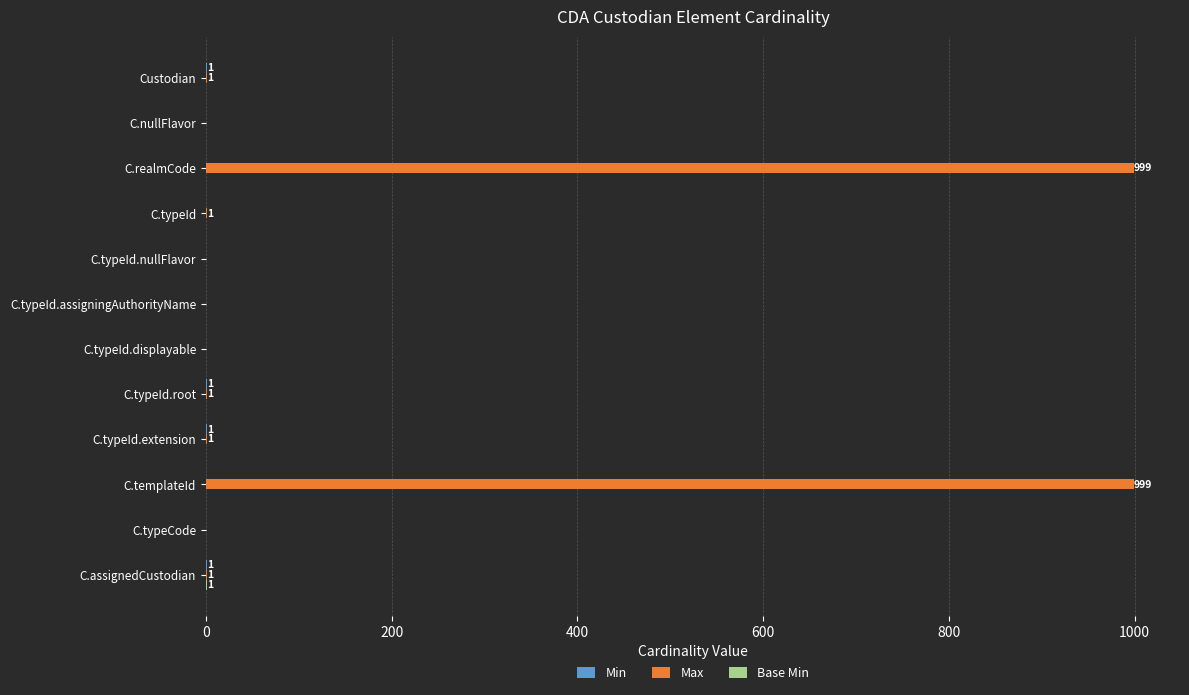

What is the highest value of the Max series?

999